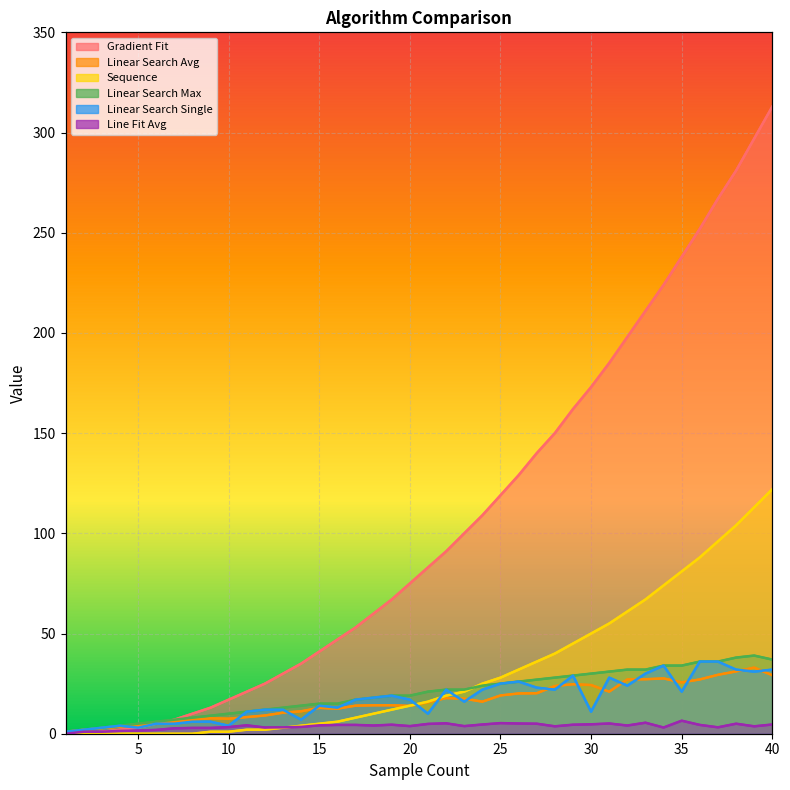

What is the maximum value shown in the chart?

313.0